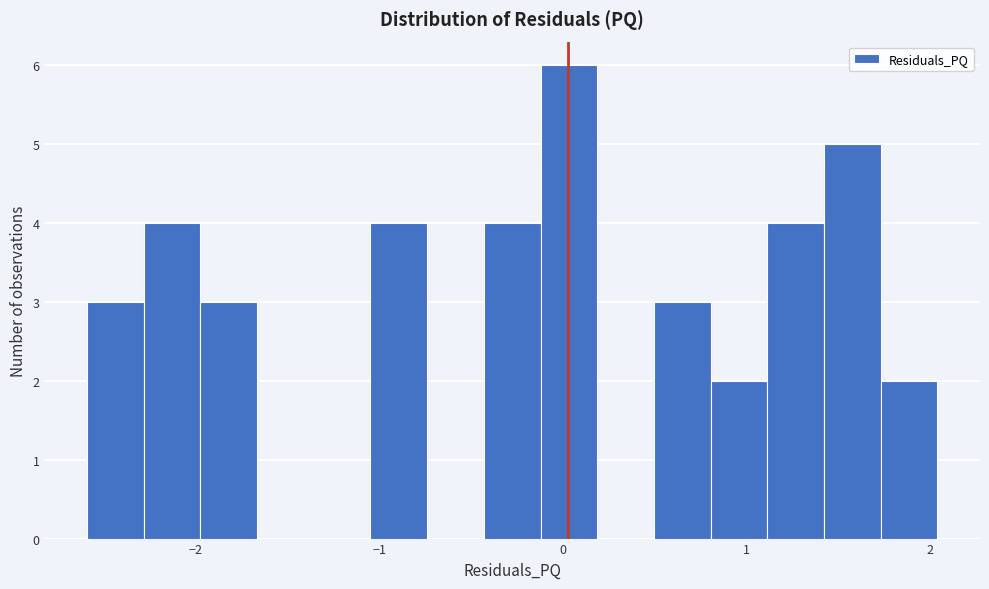

Read against the x-axis, roughly where is the centre of the tallest bar?

0.0